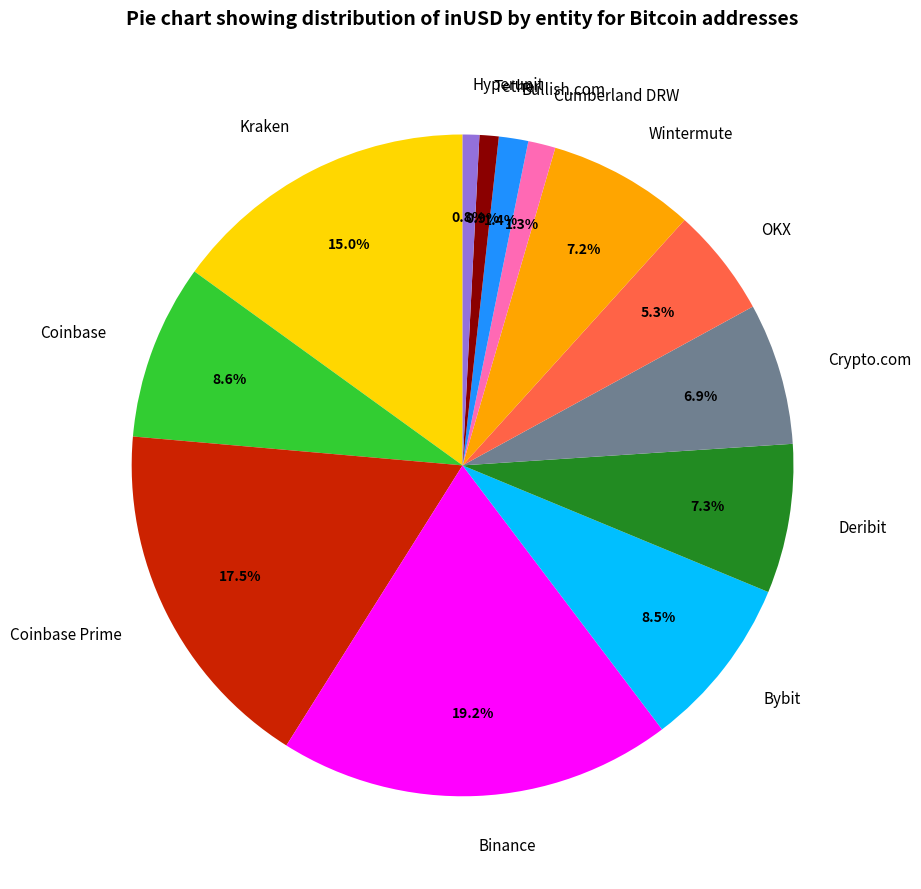

Is the sum of Binance and Hyperunit greater than half?

No